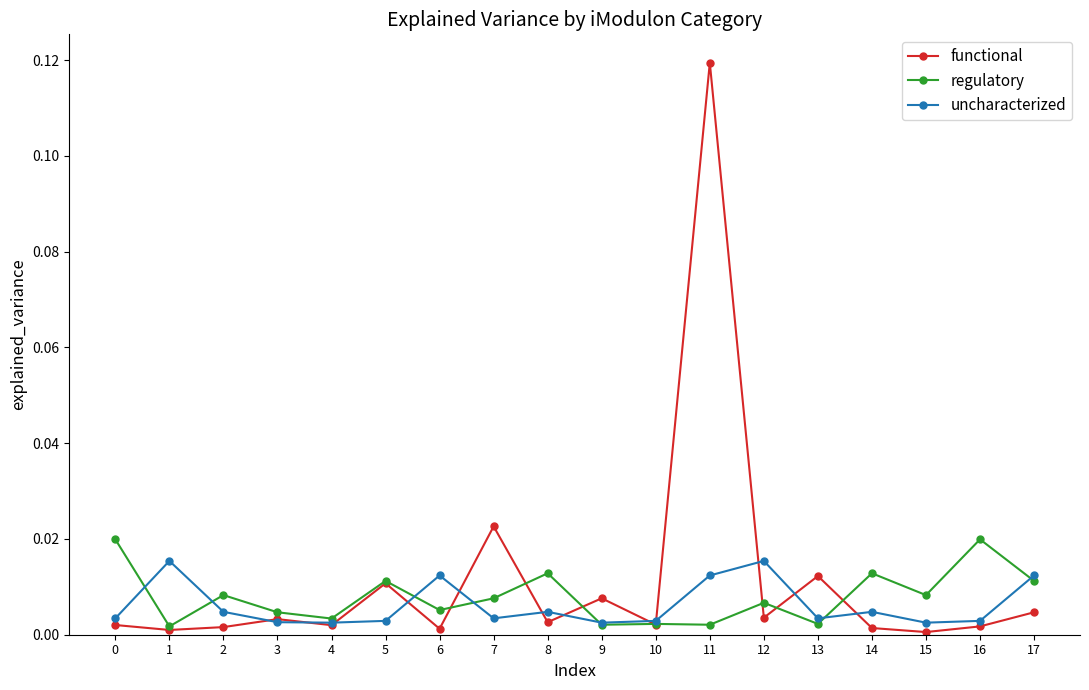

True or false: regulatory has more than 2 interior local peaks.

True